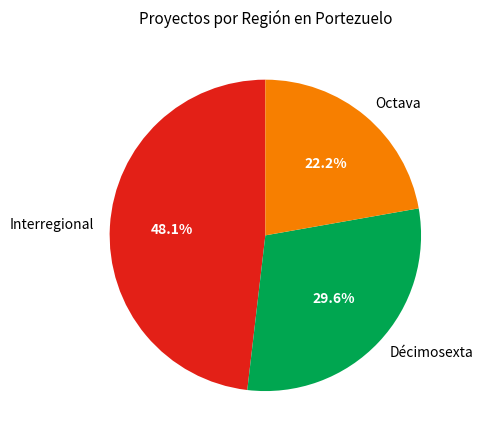

What is the total percentage of Interregional and Octava?

70.4%